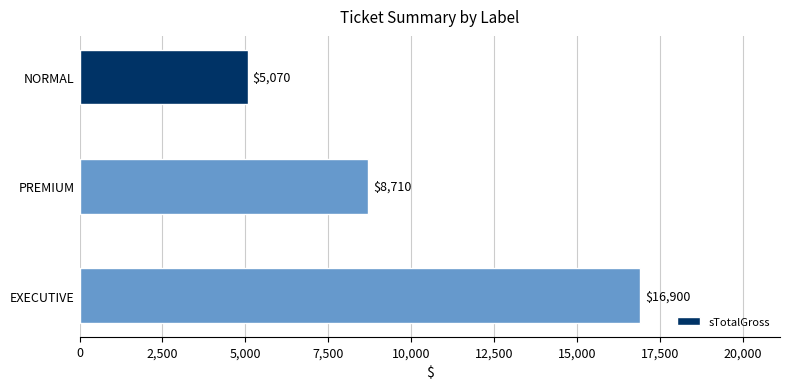

The value at PREMIUM is 3223. True or false?

False